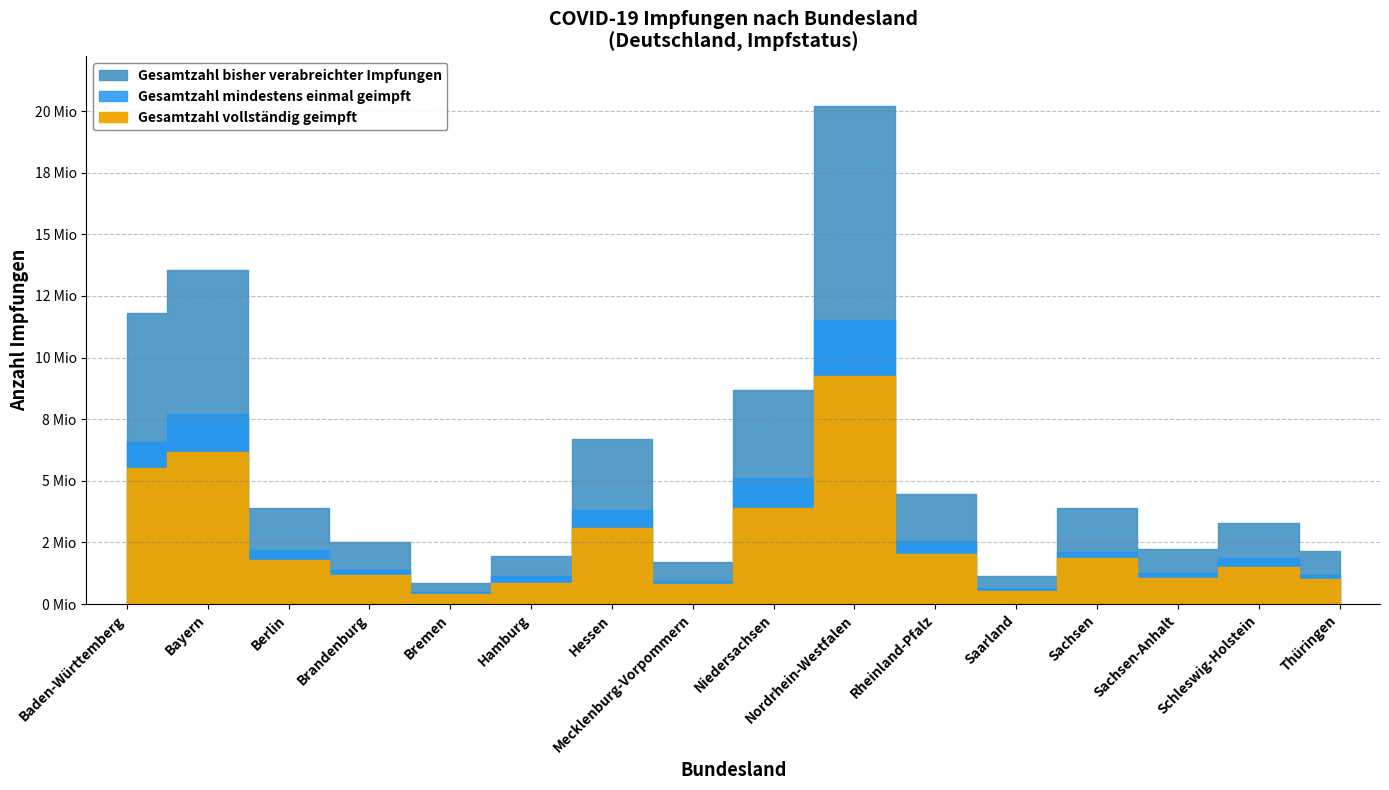

At which label does Gesamtzahl bisher verabreichter Impfungen reach its minimum?

Bremen